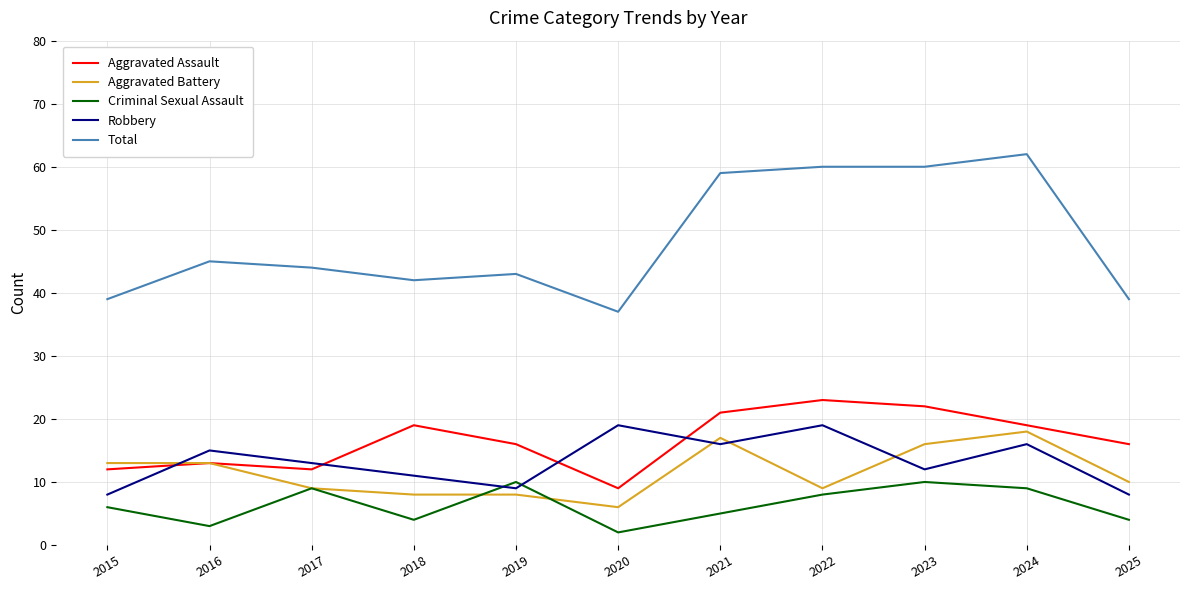

What is the difference between the highest and lowest values at 2020?

35